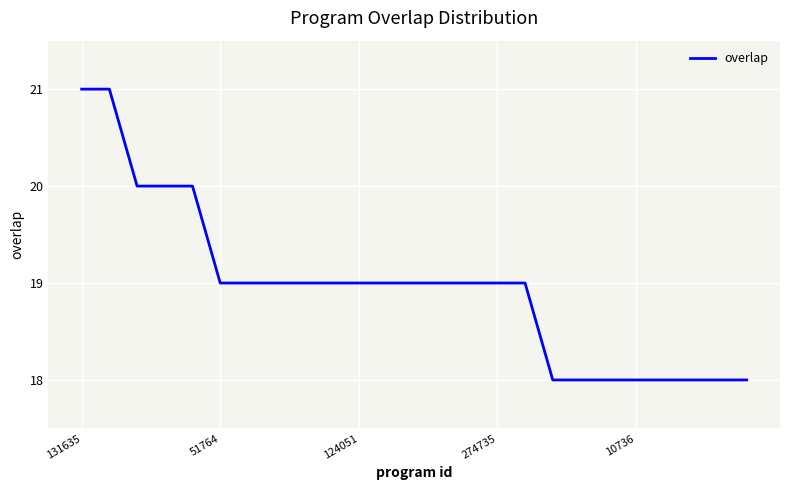

How many values are between 18 and 19?

20